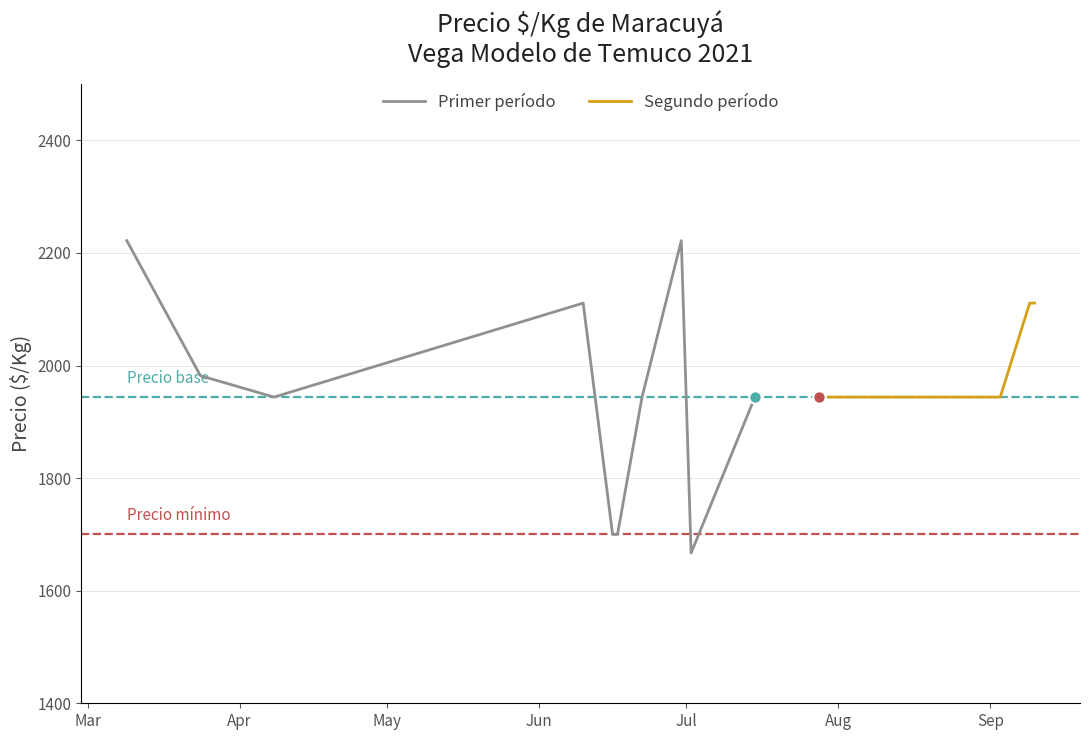

What is the maximum value for Primer período?

2222